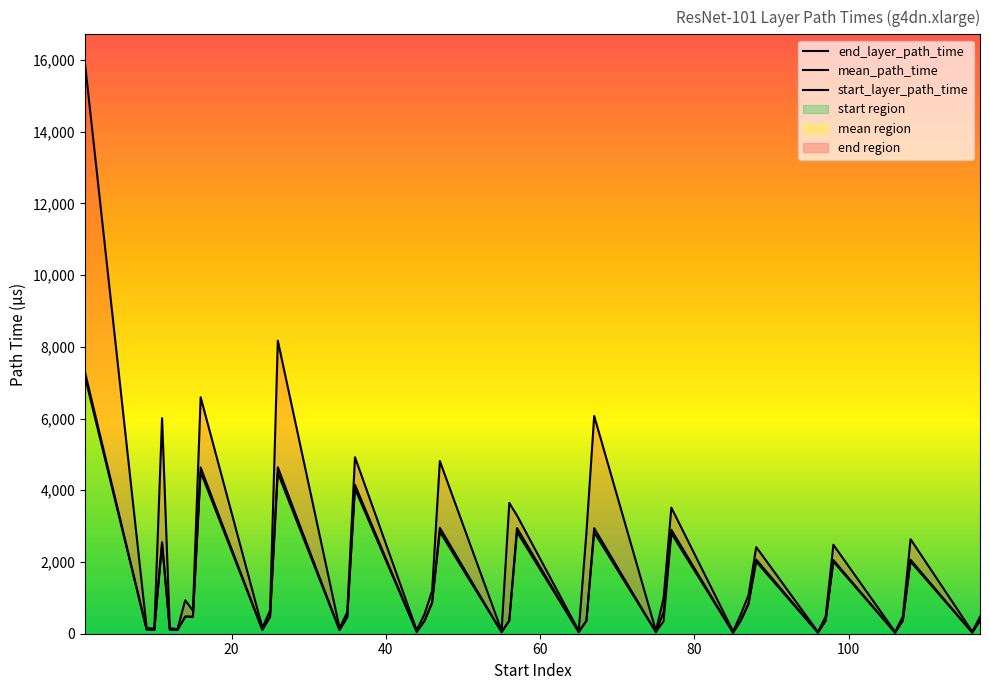

At which category does the chart reach its peak across all series?

1